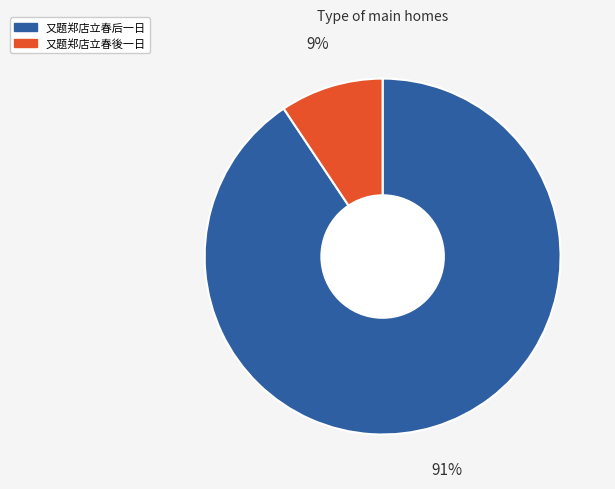

To the nearest percent, what is the combined percentage of 又题郑店立春後一日 and 又题郑店立春后一日?

100%